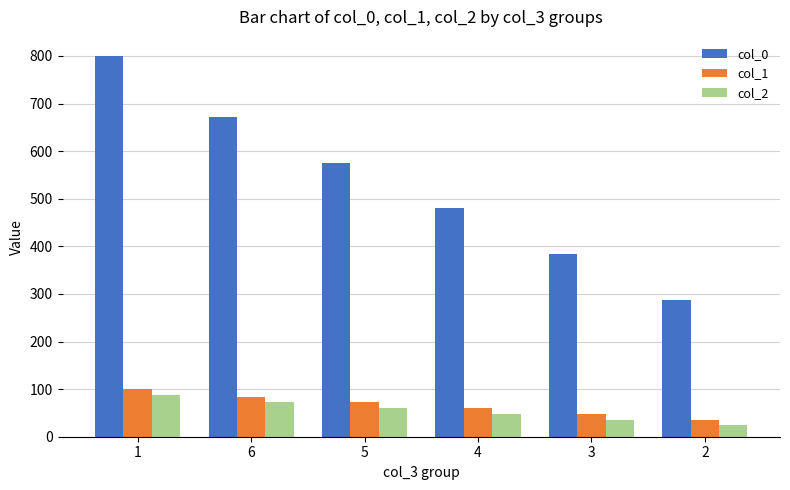

What is the difference between the maximum and minimum values in the col_1 series?

64